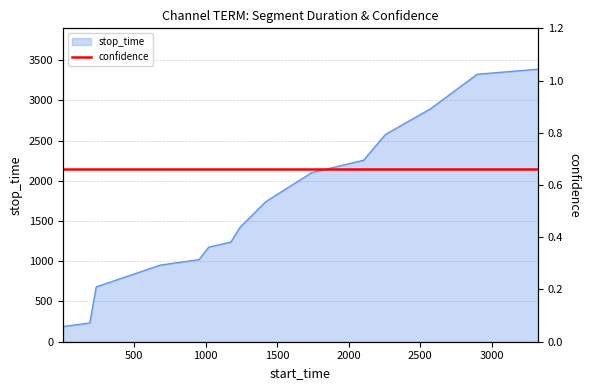

What is the maximum value for stop_time?

3387